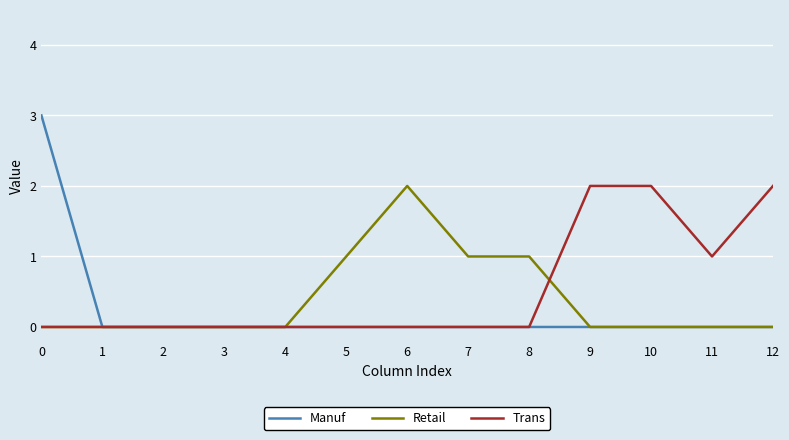

How many lines are shown in the chart?

3